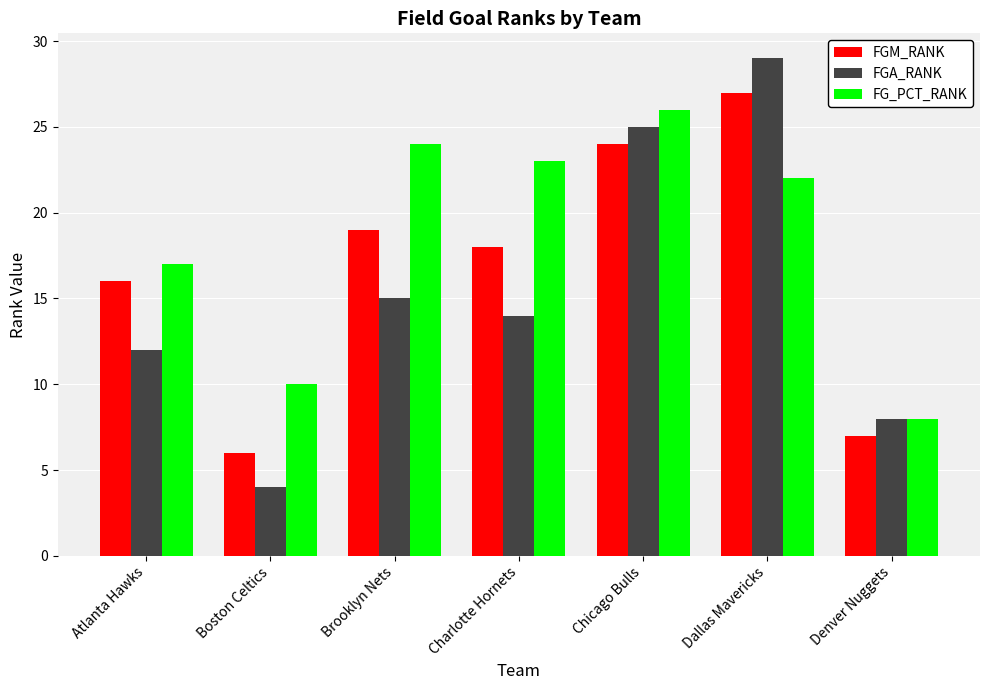

What is the sum of all FGM_RANK values?

117